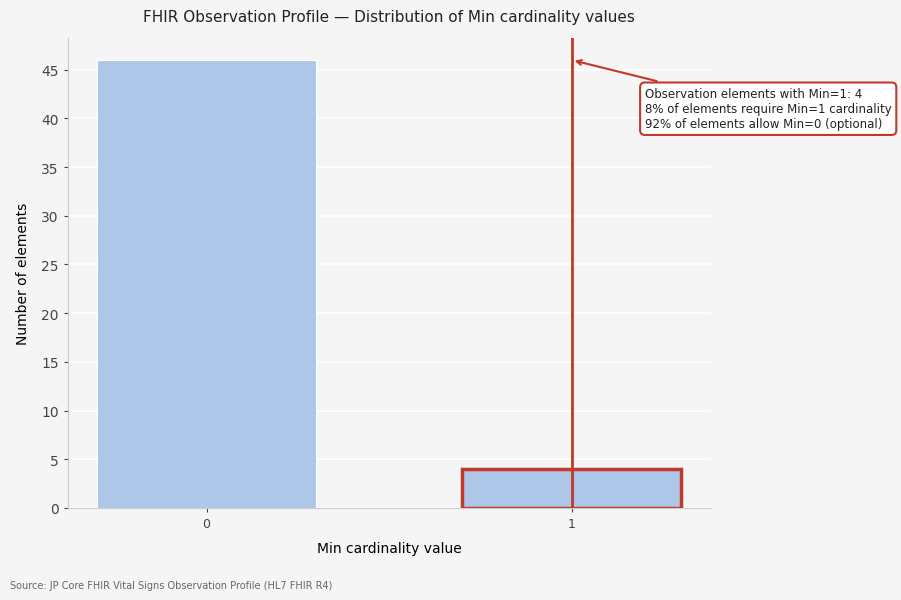

Reading left to right, what are all the values shown in this chart?

0=46	1=4